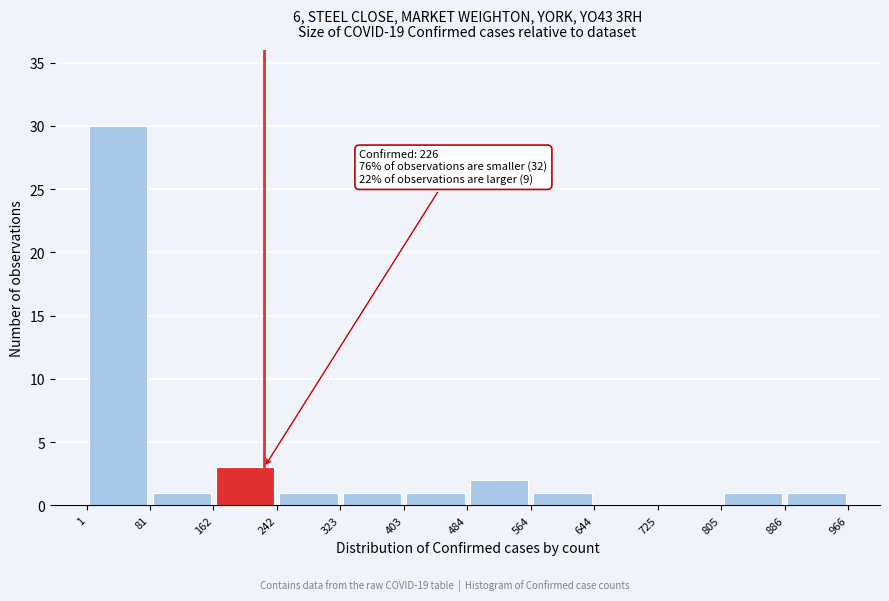

Which range on the x-axis has the tallest bar?

1 to 81